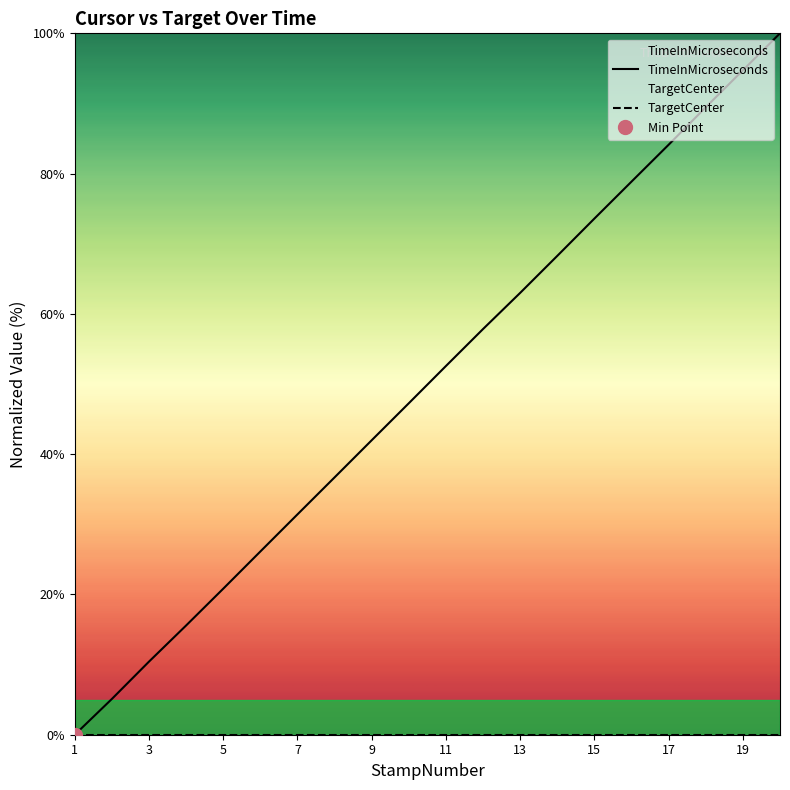

What is the value of the 14th point from the left?

68.3